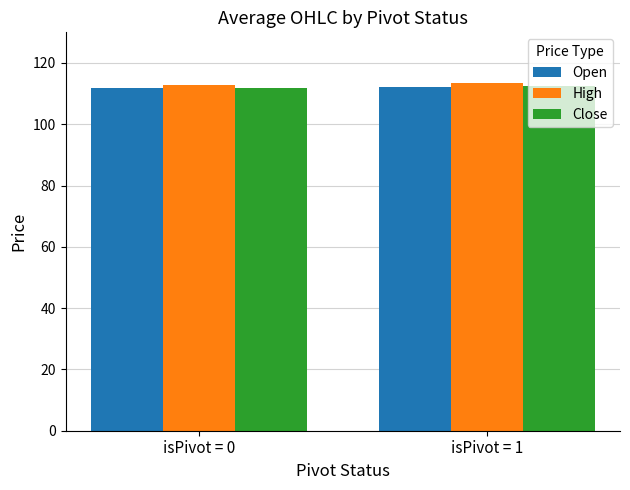

What is the greatest value displayed?

113.5